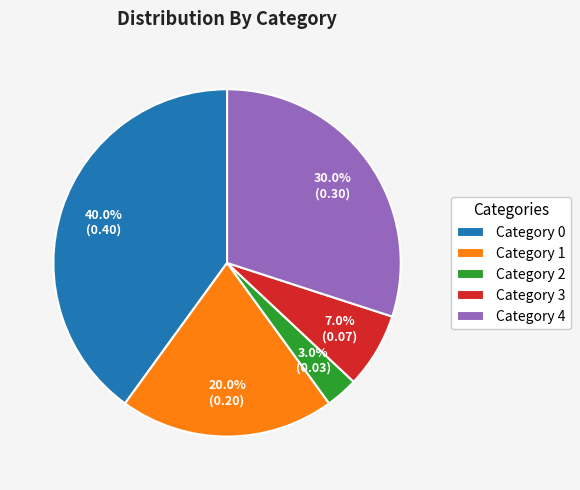

Does Category 3 account for over 50% of the chart?

No